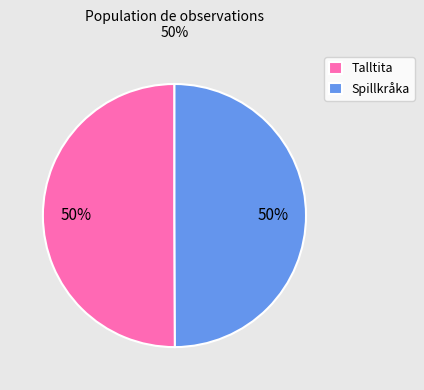

What is the ratio of the value at Talltita to the value at Spillkråka?

1.0